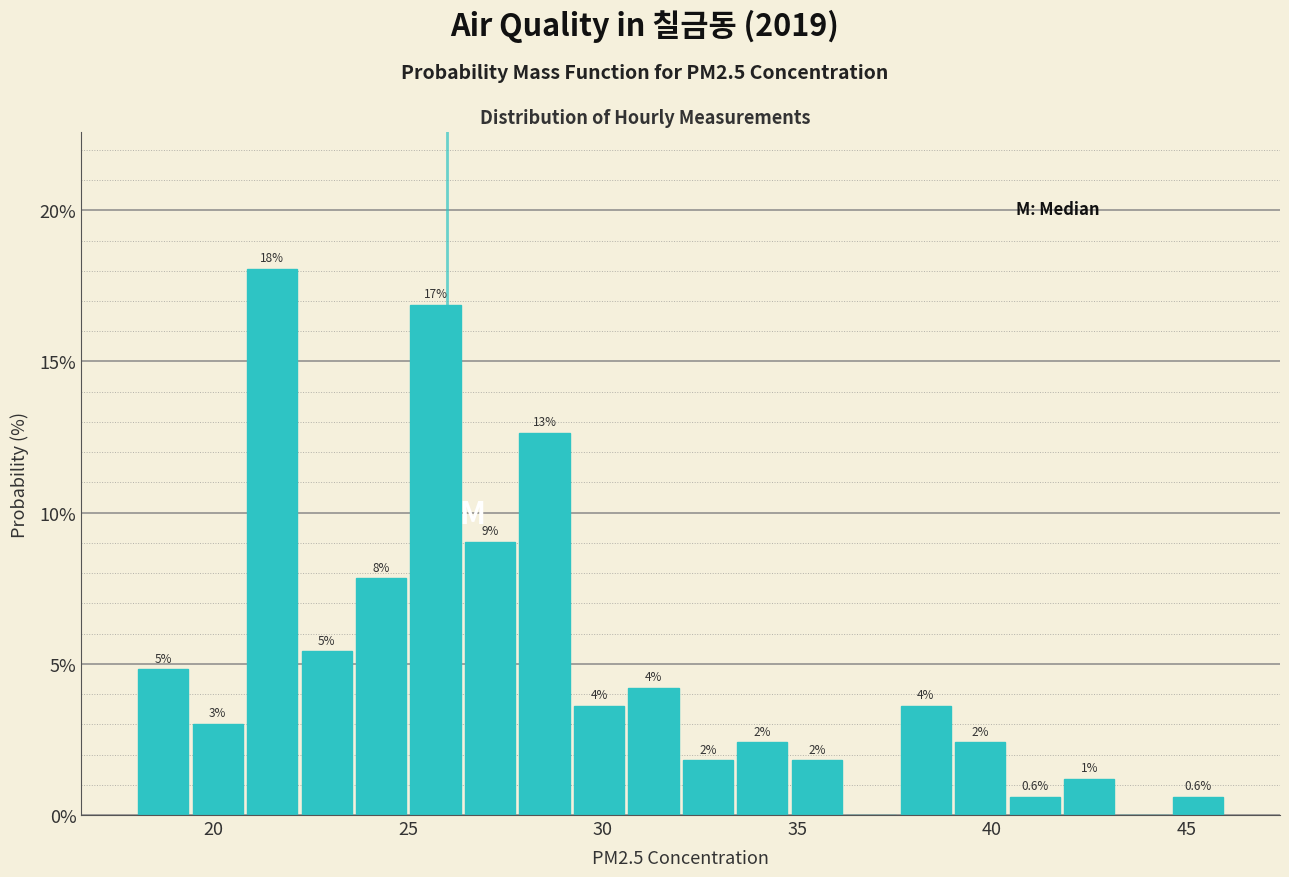

Around what value on the x-axis is the tallest bar? Give the approximate position of its centre, as read against the axis.

21.5